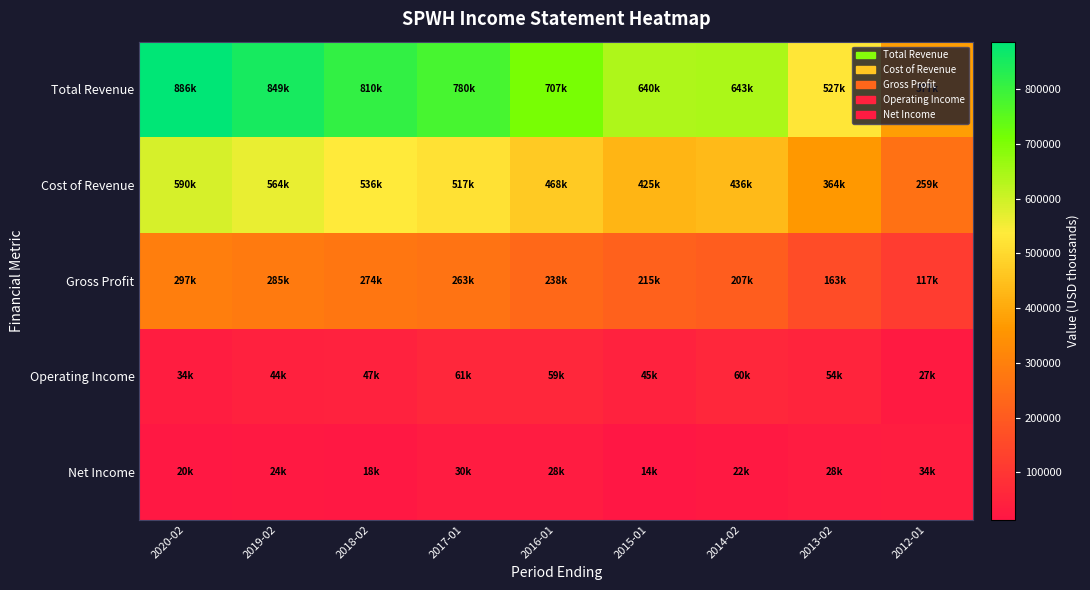

What is the spread (max minus min) of values at 2012-01?

350000